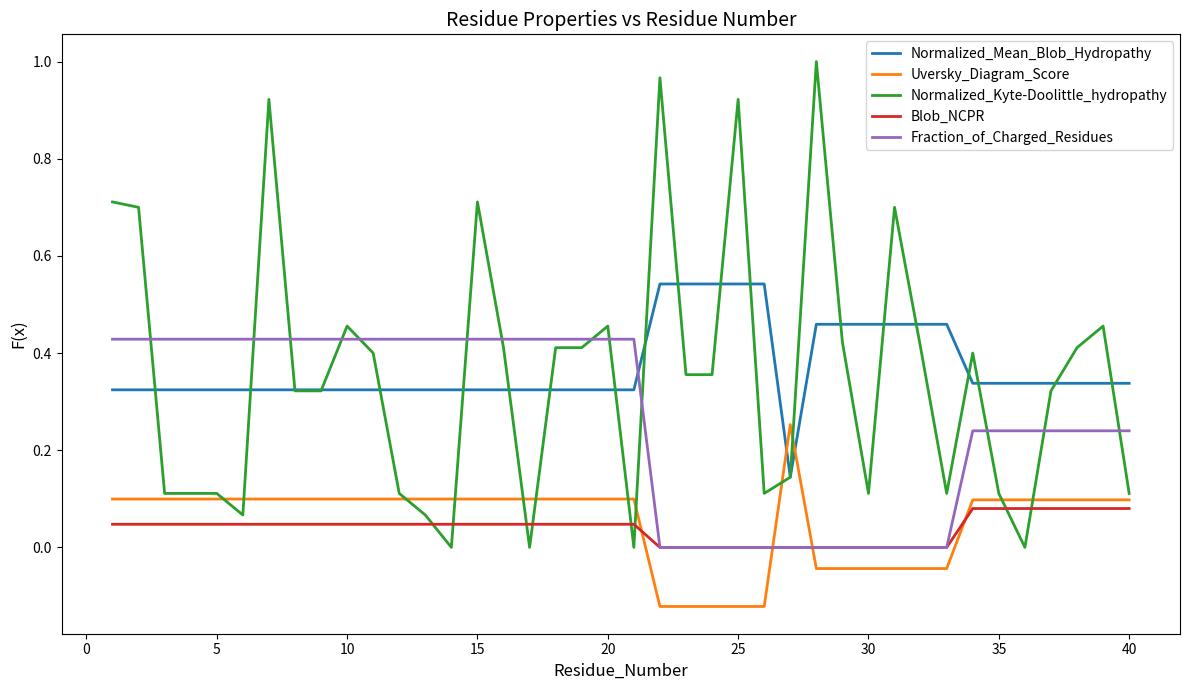

Which series has the widest spread of values?

Normalized_Kyte-Doolittle_hydropathy